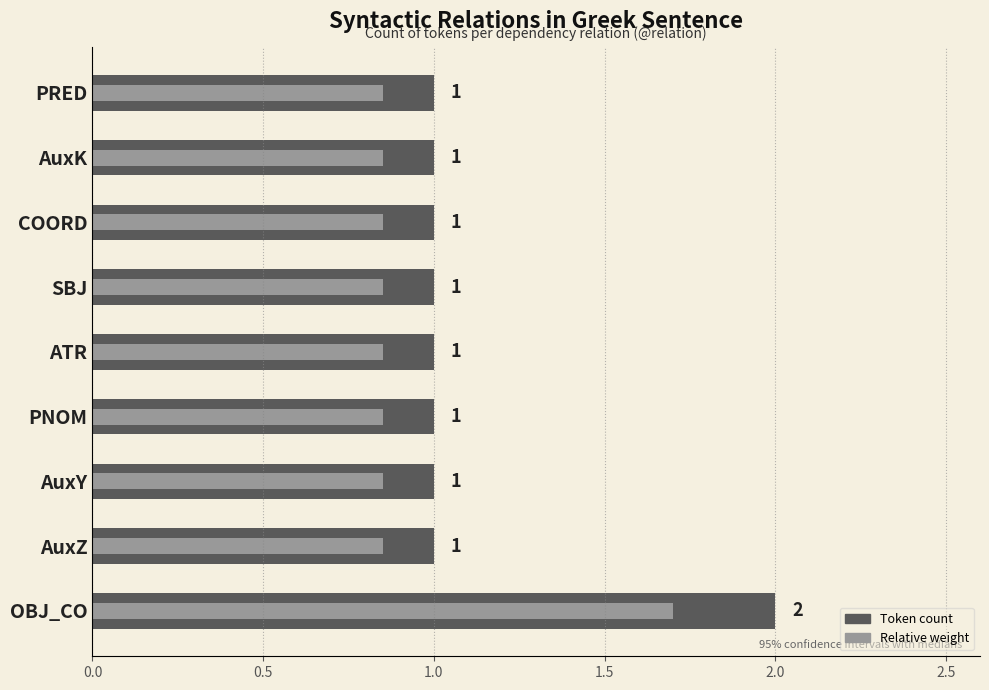

Which has a higher value, ATR or SBJ?

ATR